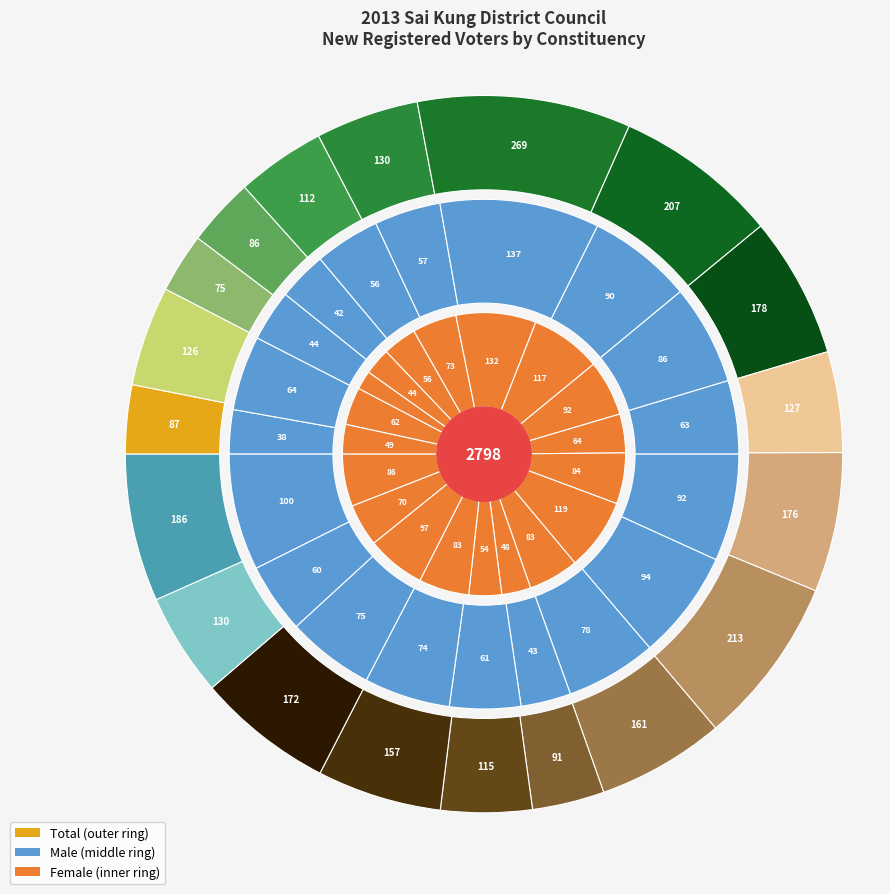

To the nearest percent, what percentage of the pie is Q13 Hong King?

6%